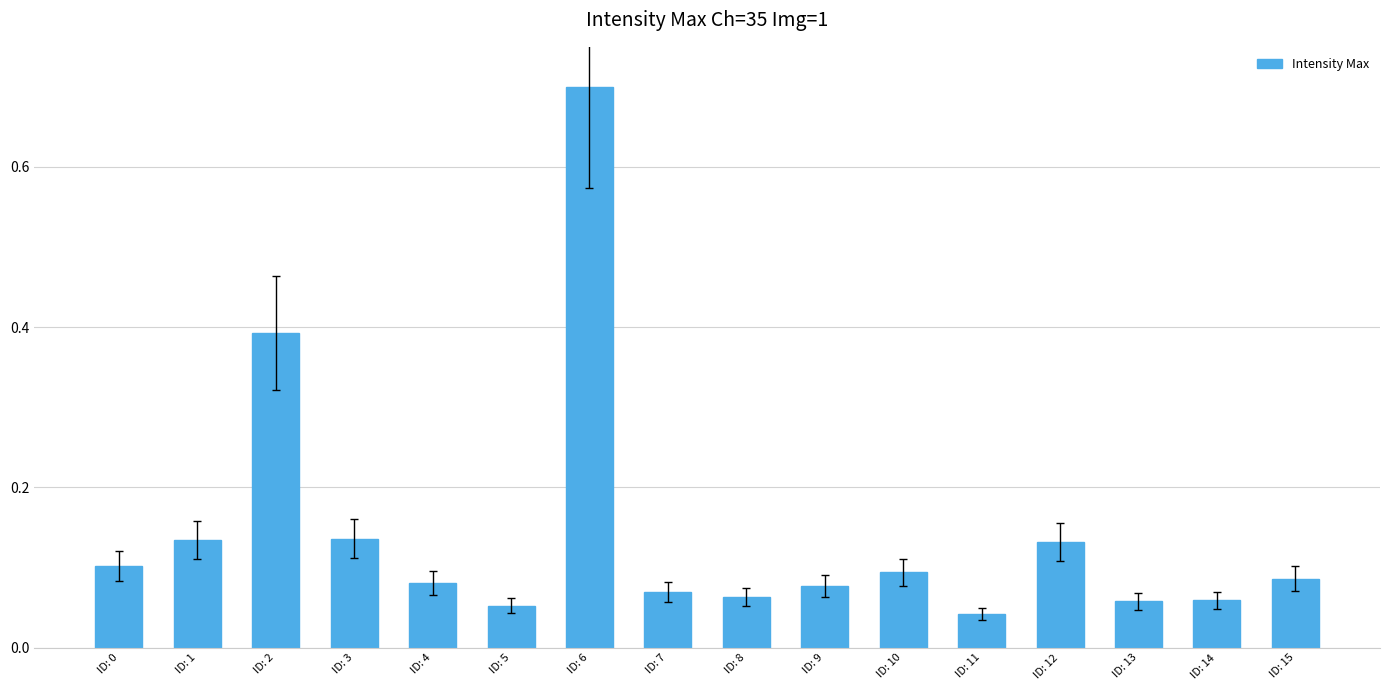

Between ID: 13 and ID: 10, which is larger?

ID: 10